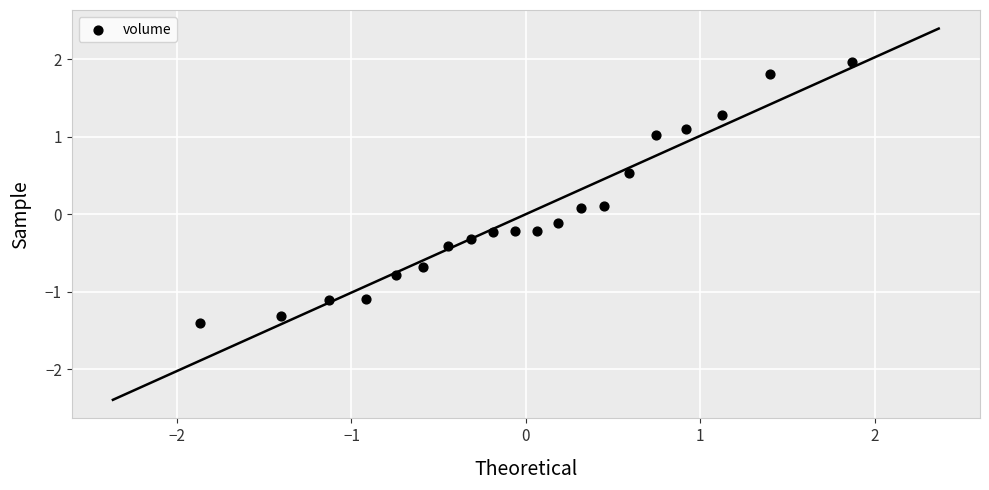

What is the range of Y values (max minus min)?

3.4